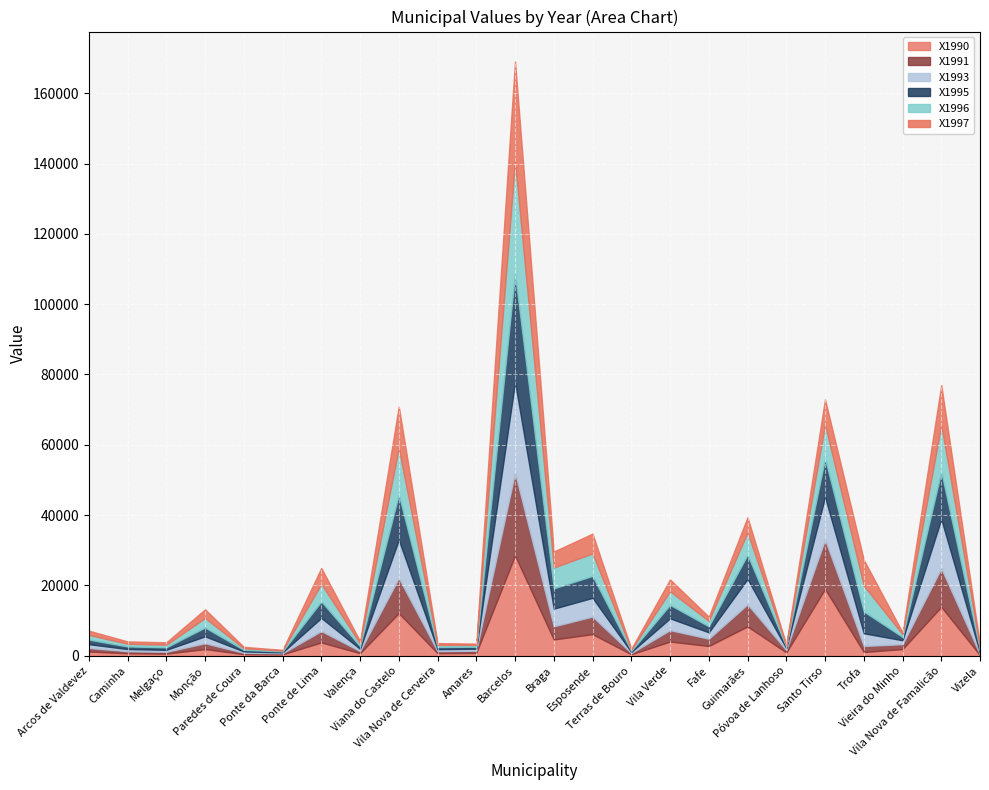

Reading right to left, list all the values displayed in this chart.

X1990: 137.0	13920.1	1892.2	1058.0	18994.7	938.2	8337.7	2761.7	4027.6	421.1	6132.9	4626.5	28509.2	805.9	726.0	12122.2	719.9	3773.6	386.9	456.8	1889.1	596.7	697.2	1203.5
X1991: 228.1	10927.0	1378.2	1714.6	14050.2	672.8	6256.4	2063.6	3236.7	330.1	4989.2	3726.6	23546.3	590.9	568.2	9975.2	593.3	3224.8	296.7	364.7	1646.2	502.9	569.2	994.3
X1993: 475.2	14022.5	1126.7	3617.4	12118.7	543.6	7221.0	1823.2	3364.4	316.0	5335.8	5034.9	25804.8	600.9	564.4	10848.7	639.2	3748.8	273.9	390.4	1970.2	573.6	627.4	1085.0
X1995: 729.5	13440.5	935.8	6179.0	10927.2	429.9	6888.8	1710.0	3819.1	326.5	6221.9	5776.8	30755.3	554.8	616.1	12835.6	748.2	4690.3	265.8	448.6	2515.8	705.9	738.7	1291.6
X1996: 772.9	13365.9	783.2	7383.0	9698.5	341.0	6363.3	1552.6	3885.0	316.5	6411.7	5920.9	32030.3	508.5	607.0	13326.0	773.1	4994.5	248.2	454.2	2702.8	751.9	764.6	1348.4
X1997: 657.6	11313.5	526.4	7347.0	7178.9	214.3	4336.2	1188.5	3370.8	254.9	5631.2	4547.9	28433.8	369.8	513.3	11791.7	686.0	4533.5	197.2	399.4	2477.7	673.6	676.4	1194.5